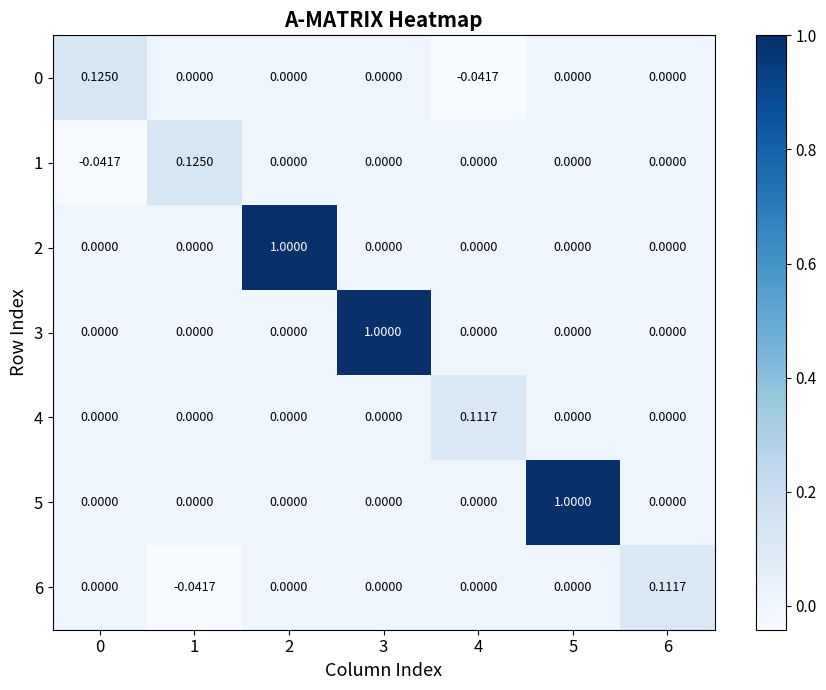

What is the total value across all series at 3?

1.0